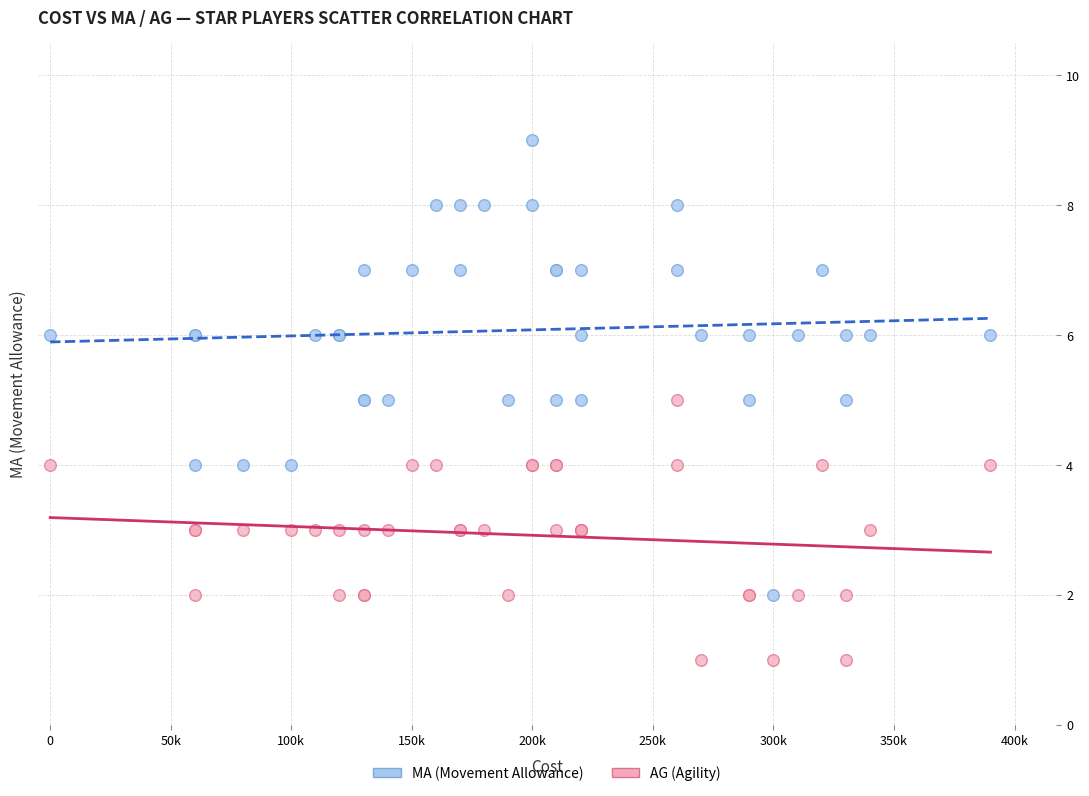

Which series has the largest Y range (max minus min)?

MA (Movement Allowance)